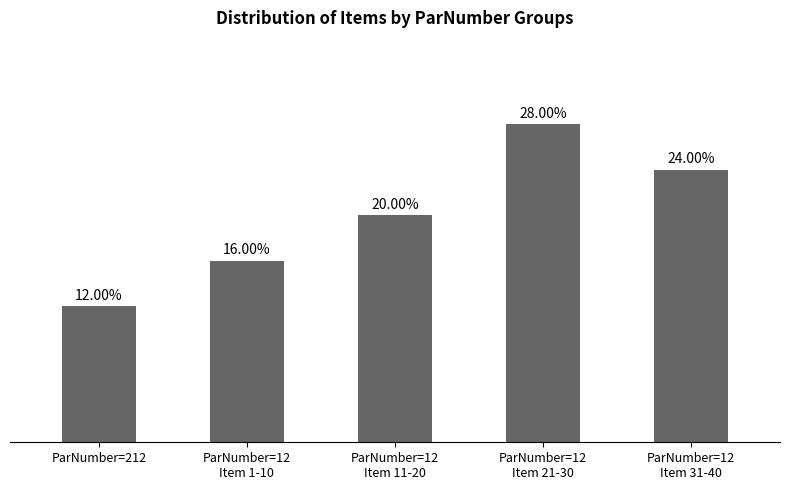

Are the bars horizontal?

No